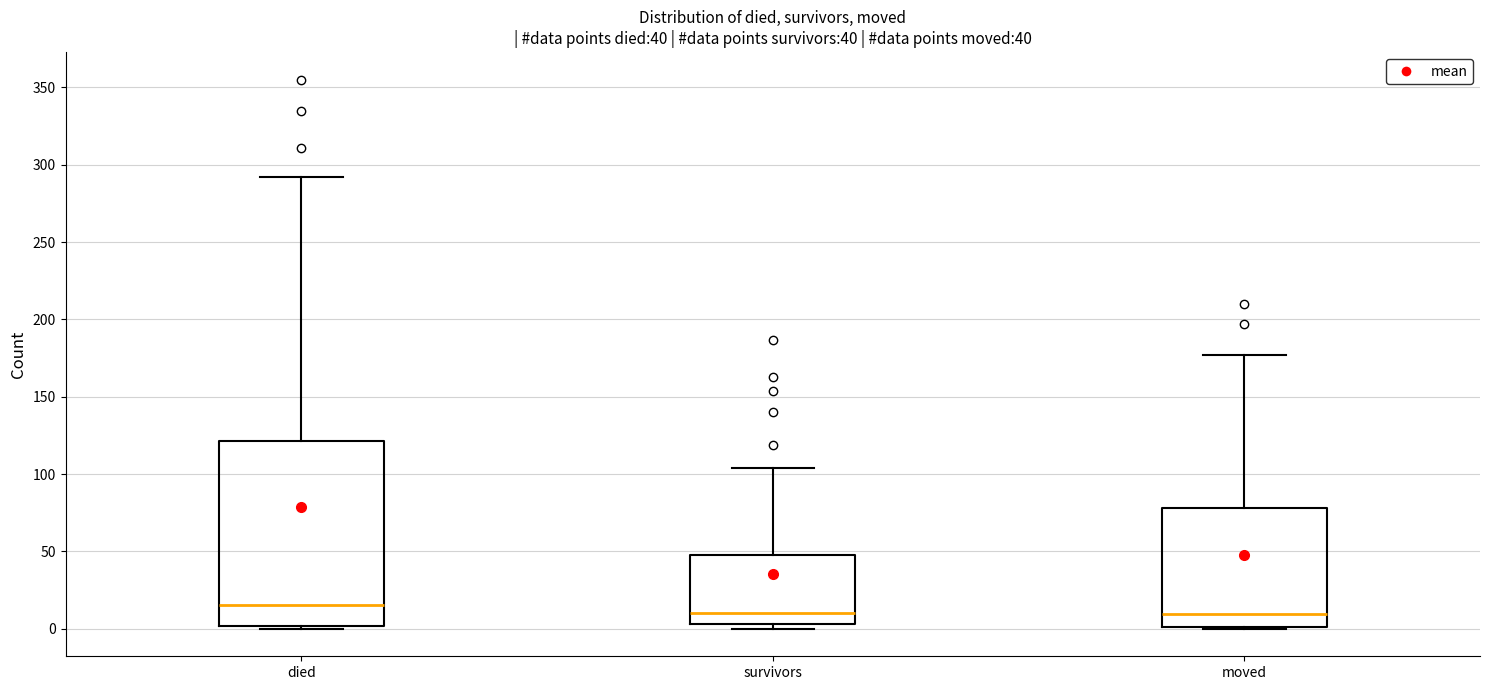

Which box's median line is the highest?

died